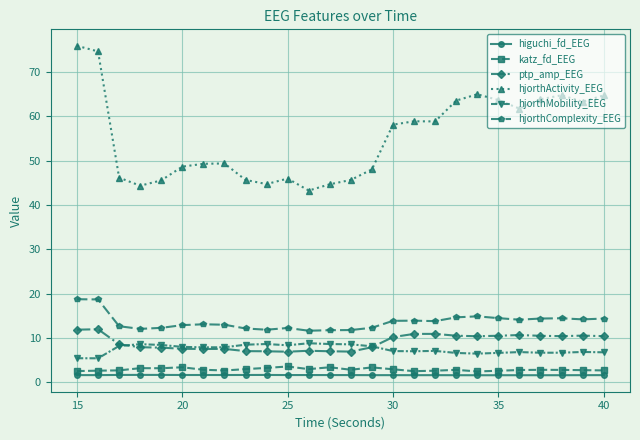

Does the chart have visible grid lines?

Yes